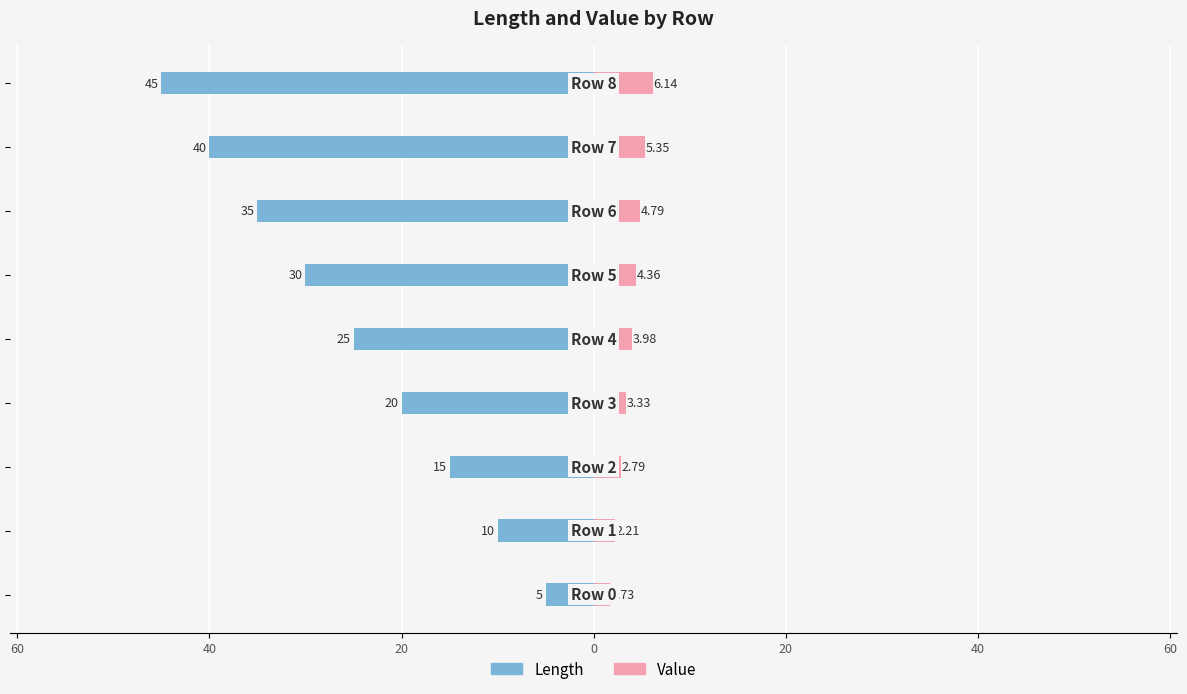

At 0, list the series in order from largest to smallest.

Value, Length